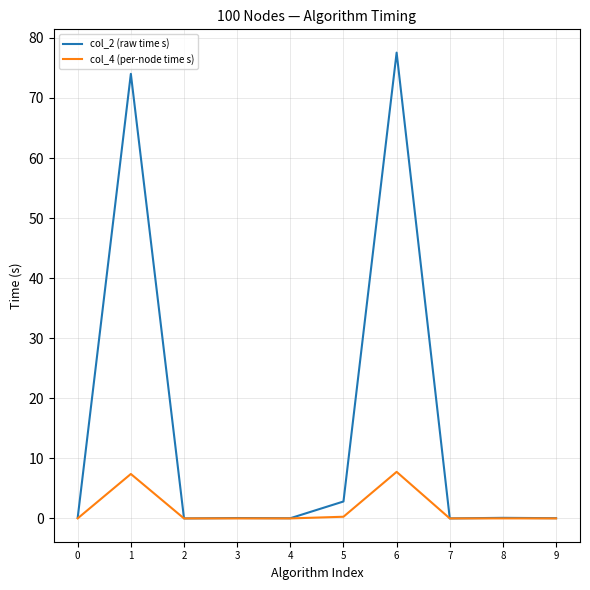

At how many categories does at least one series exceed 17?

2